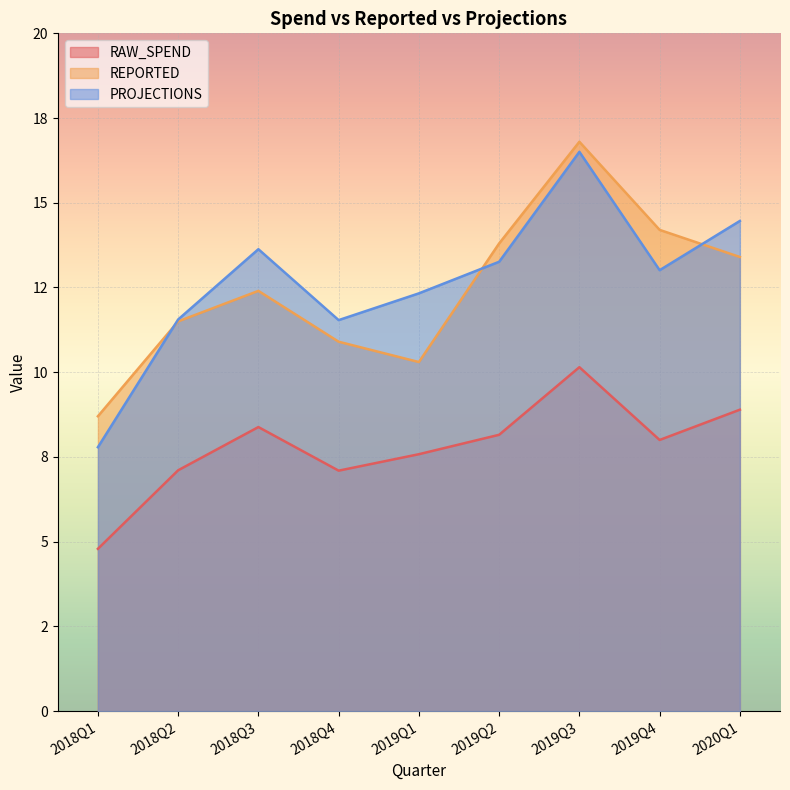

What is the smallest value displayed?

4.8